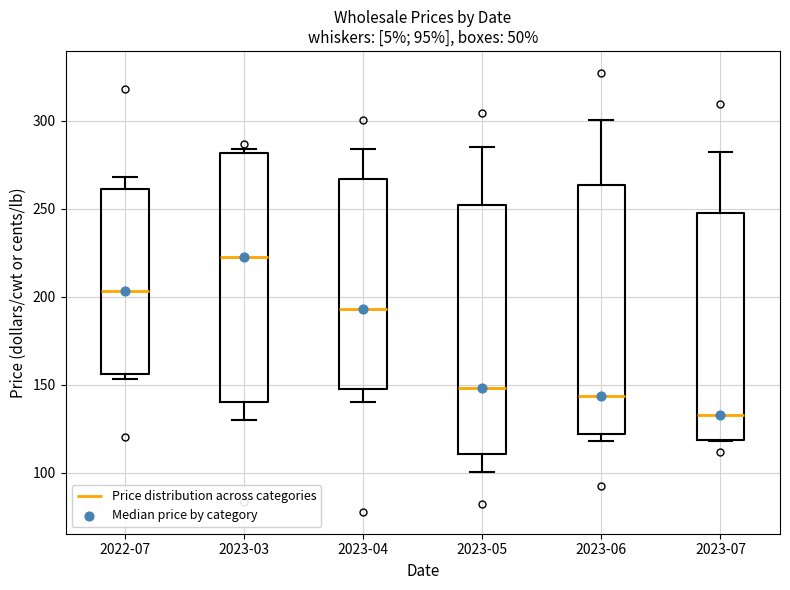

Which box has the lowest median line?

2023-07